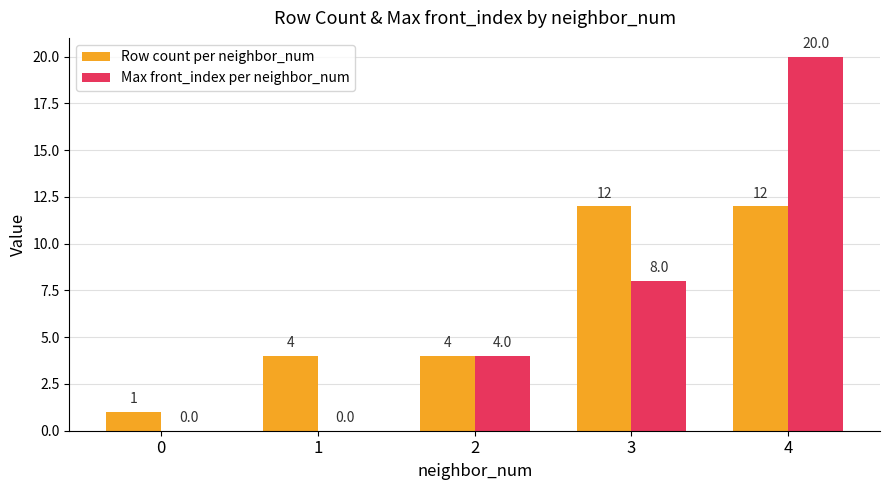

What is the highest value of the Row count per neighbor_num series?

12